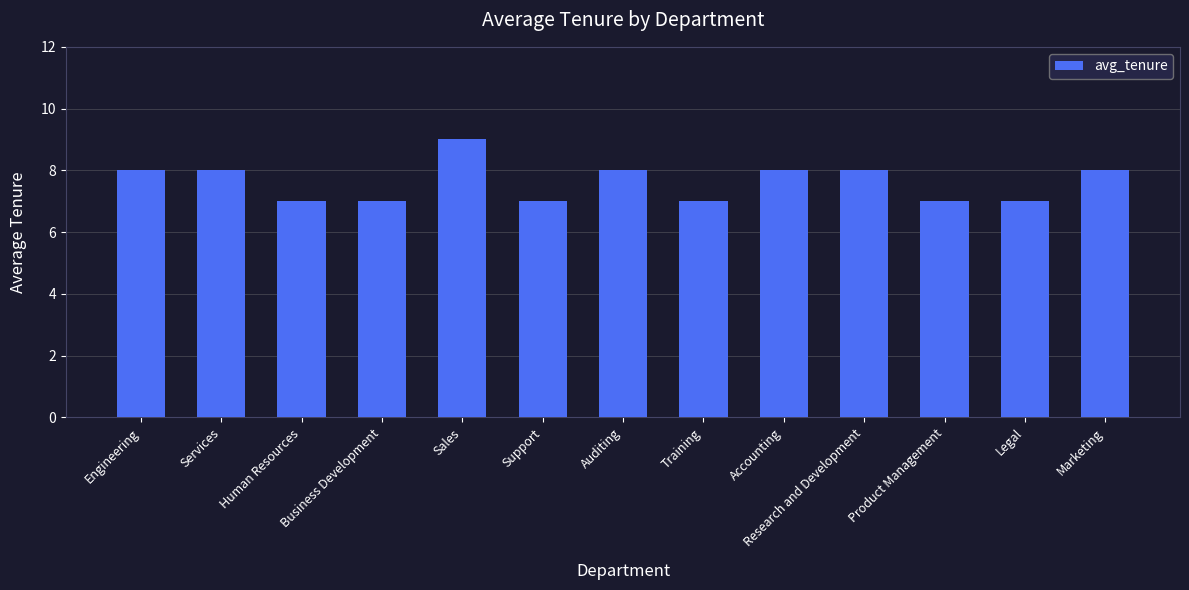

The value at Accounting is 8. True or false?

True